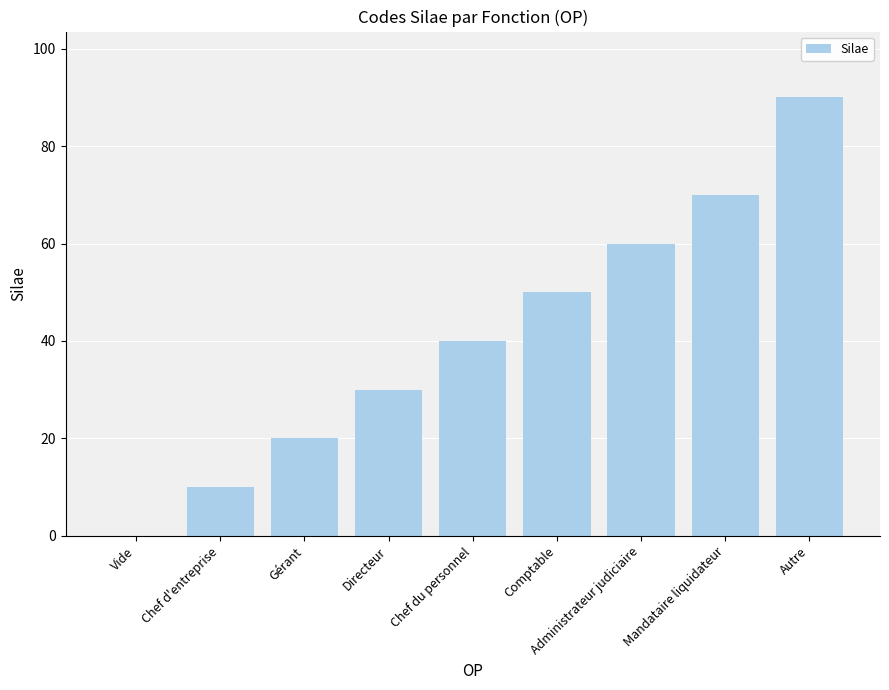

What is the approximate value at Mandataire liquidateur, to the nearest 5?

70